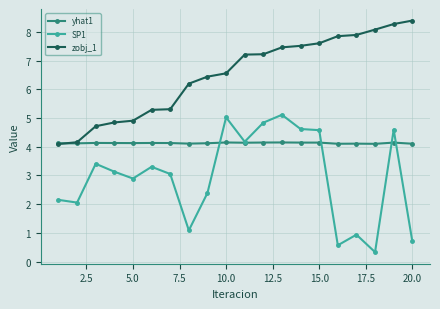

At how many categories does at least one series exceed 6?

13